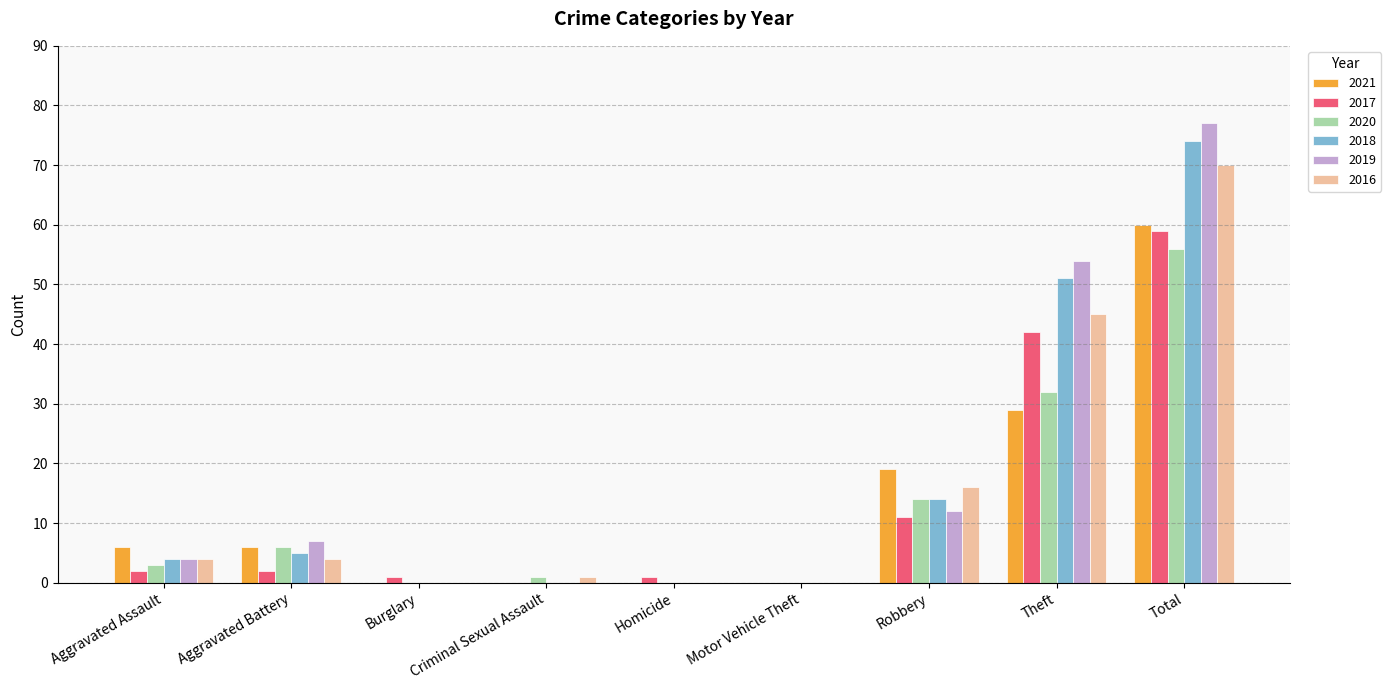

Where is 2021 nearest to the value 30?

Theft